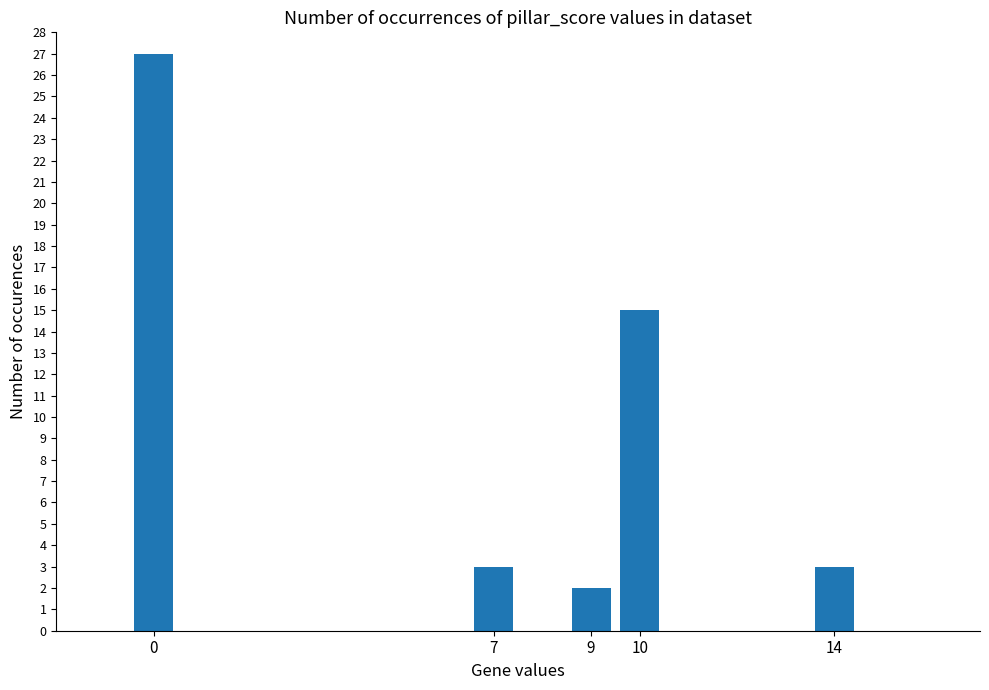

How many bars are there in total?

5